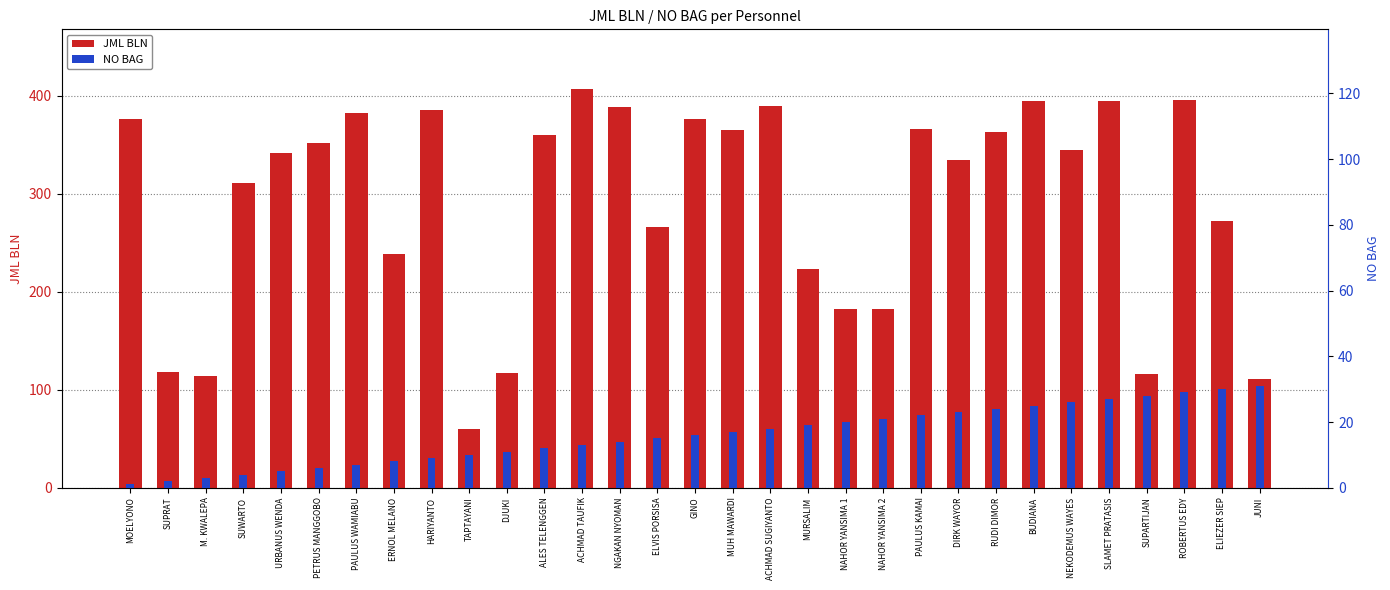

Reading left to right, what are all the values shown in this chart?

JML BLN: MOELYONO=376	SUPRAT=118	M. KWALEPA=114	SUWARTO=311	URBANUS WENDA=342	PETRUS MANGGOBO=352	PAULUS WAMIABU=383	ERNOL MELANO=239	HARIYANTO=386	TAPTAYANI=60	DJUKI=117	ALES TELENGGEN=360	ACHMAD TAUFIK=407	NGAKAN NYOMAN=389	ELVIS PORSISA=266	GINO=376	MUH MAWARDI=365	ACHMAD SUGIYANTO=390	MURSALIM=223	NAHOR YANSIMA 1=183	NAHOR YANSIMA 2=183	PAULUS KAMAI=366	DIRK WAYOR=335	RUDI DIMOR=363	BUDIANA=395	NEKODEMUS WAYES=345	SLAMET PRATASIS=395	SUPARTIJAN=116	ROBERTUS EDY=396	ELIEZER SIEP=272	JUNI=111
NO BAG: MOELYONO=1	SUPRAT=2	M. KWALEPA=3	SUWARTO=4	URBANUS WENDA=5	PETRUS MANGGOBO=6	PAULUS WAMIABU=7	ERNOL MELANO=8	HARIYANTO=9	TAPTAYANI=10	DJUKI=11	ALES TELENGGEN=12	ACHMAD TAUFIK=13	NGAKAN NYOMAN=14	ELVIS PORSISA=15	GINO=16	MUH MAWARDI=17	ACHMAD SUGIYANTO=18	MURSALIM=19	NAHOR YANSIMA 1=20	NAHOR YANSIMA 2=21	PAULUS KAMAI=22	DIRK WAYOR=23	RUDI DIMOR=24	BUDIANA=25	NEKODEMUS WAYES=26	SLAMET PRATASIS=27	SUPARTIJAN=28	ROBERTUS EDY=29	ELIEZER SIEP=30	JUNI=31